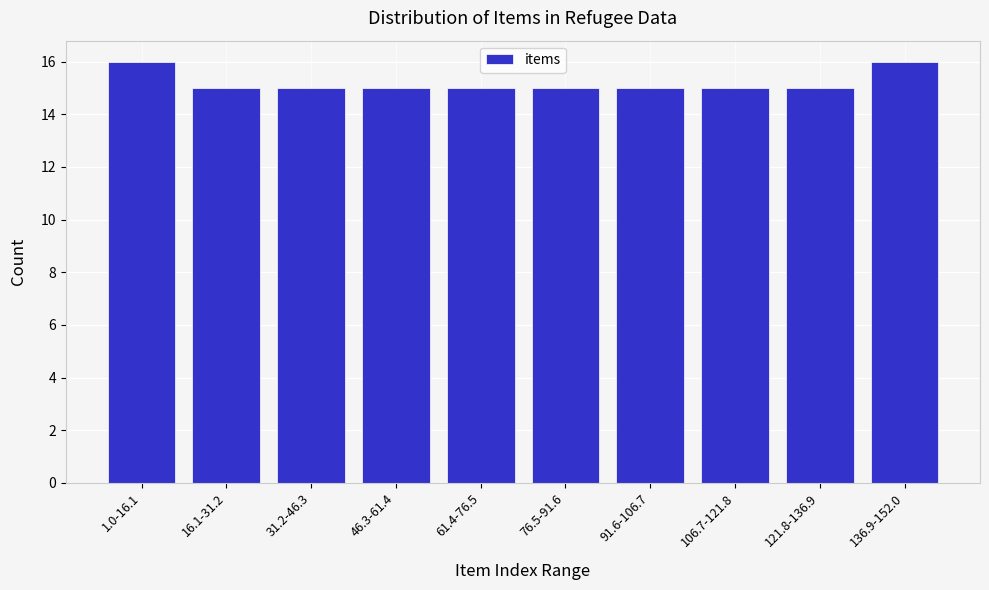

Reading left to right, extract all data points from this chart.

1.0-16.1=16	16.1-31.2=15	31.2-46.3=15	46.3-61.4=15	61.4-76.5=15	76.5-91.6=15	91.6-106.7=15	106.7-121.8=15	121.8-136.9=15	136.9-152.0=16